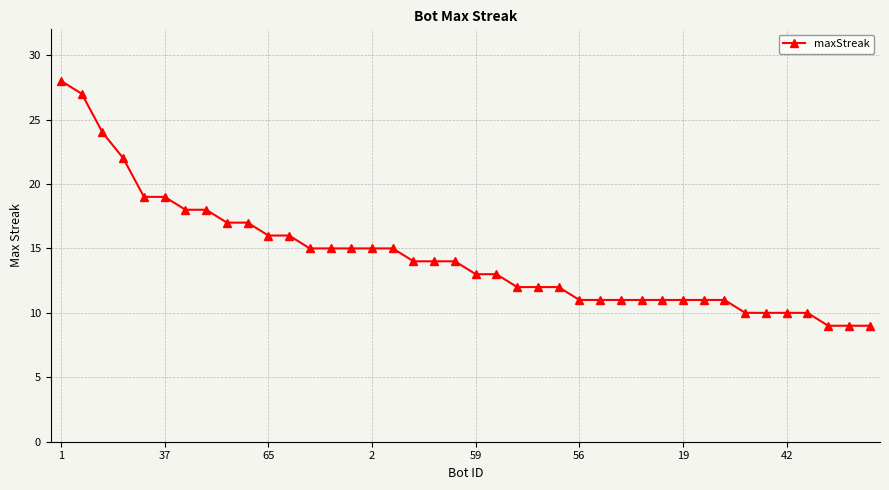

What is the smallest value displayed?

9